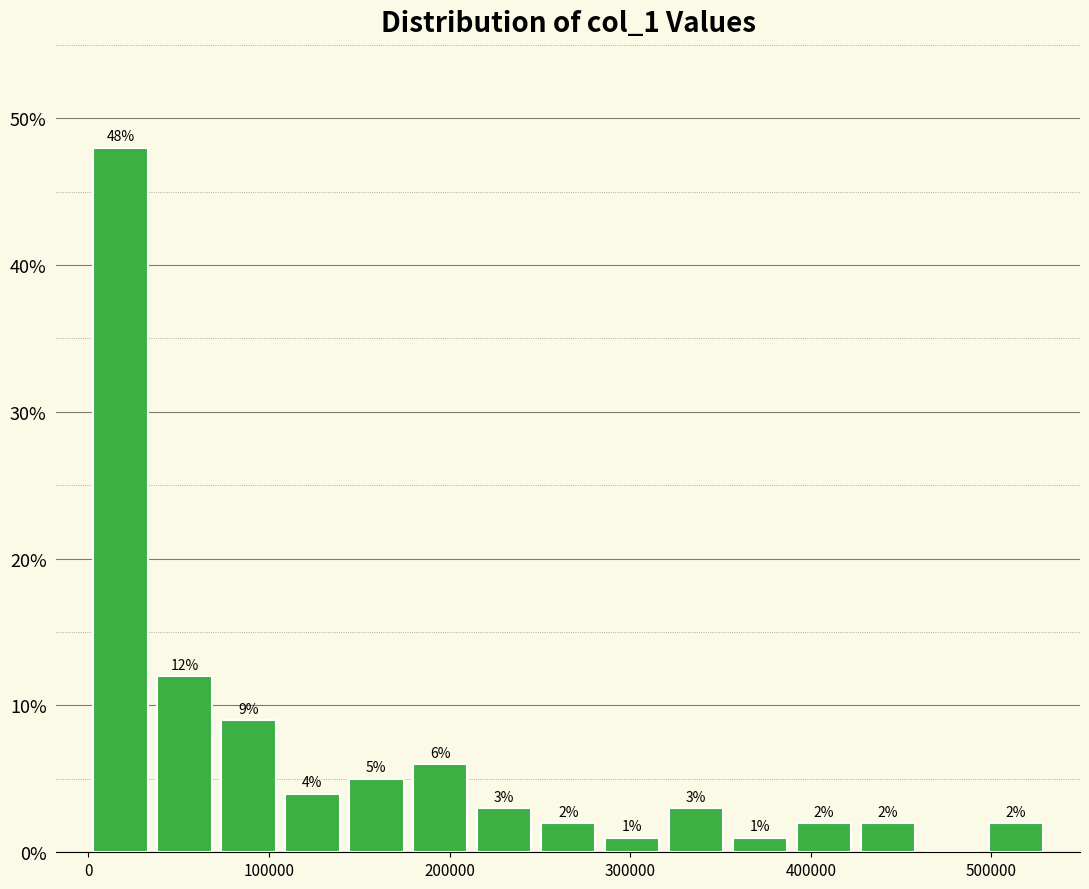

Read against the x-axis, roughly where is the centre of the tallest bar?

20000